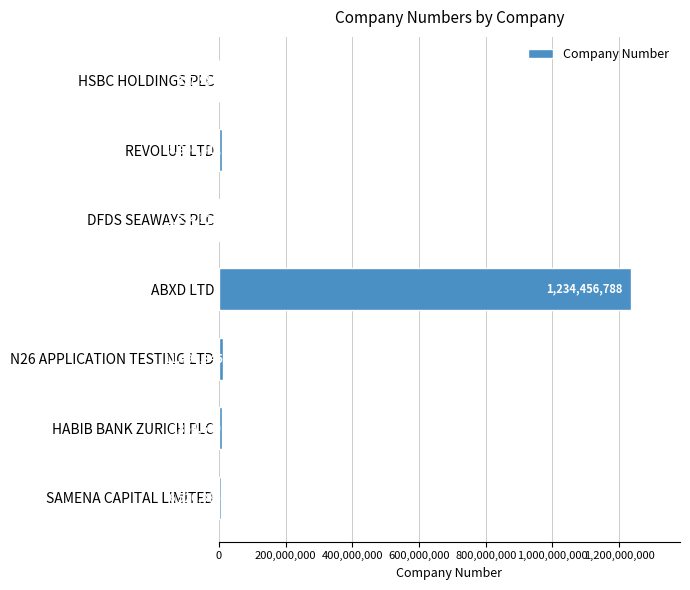

What is the ratio of the value at REVOLUT LTD to the value at DFDS SEAWAYS PLC?

5.7